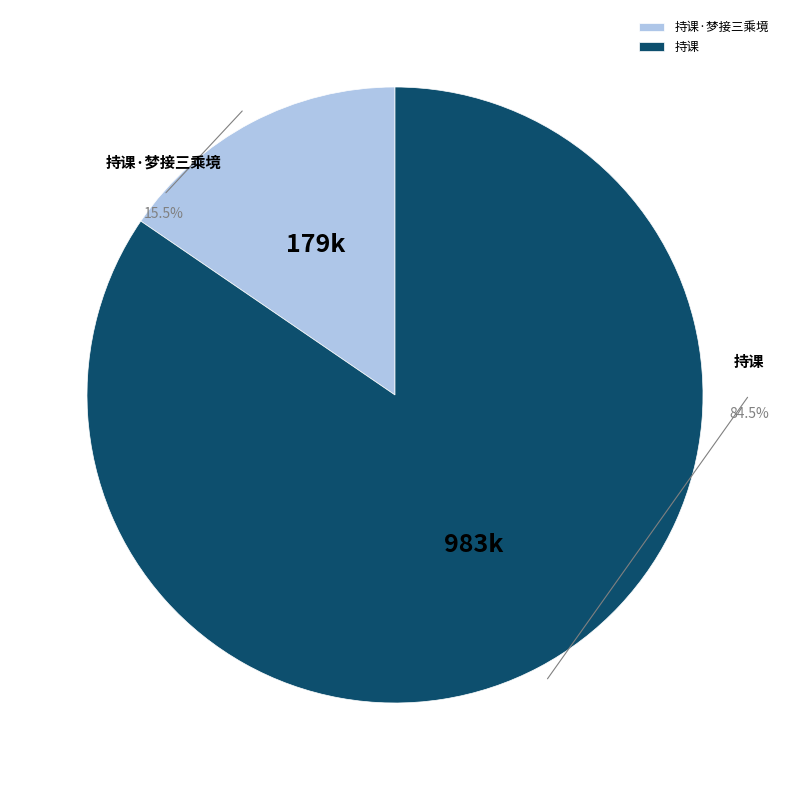

What portion of the pie excludes 持课·梦接三乘境?

84.5%